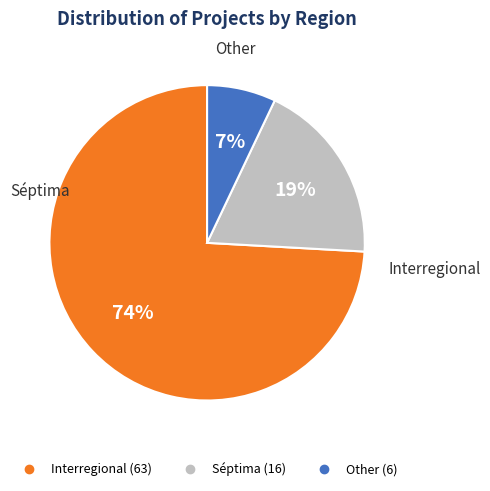

Count the number of slices in the pie.

3